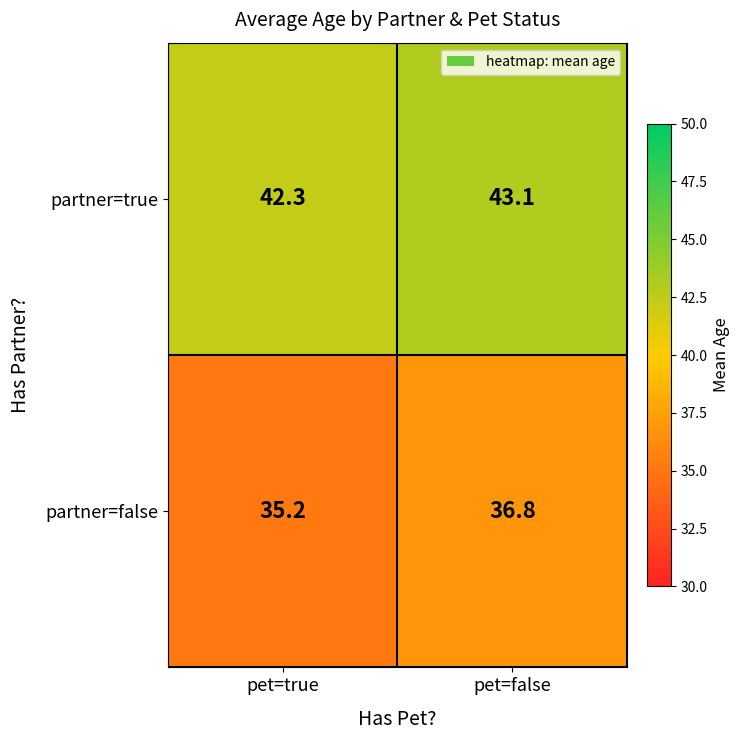

True or false: partner=false has a value of 15.8 at pet=false.

False